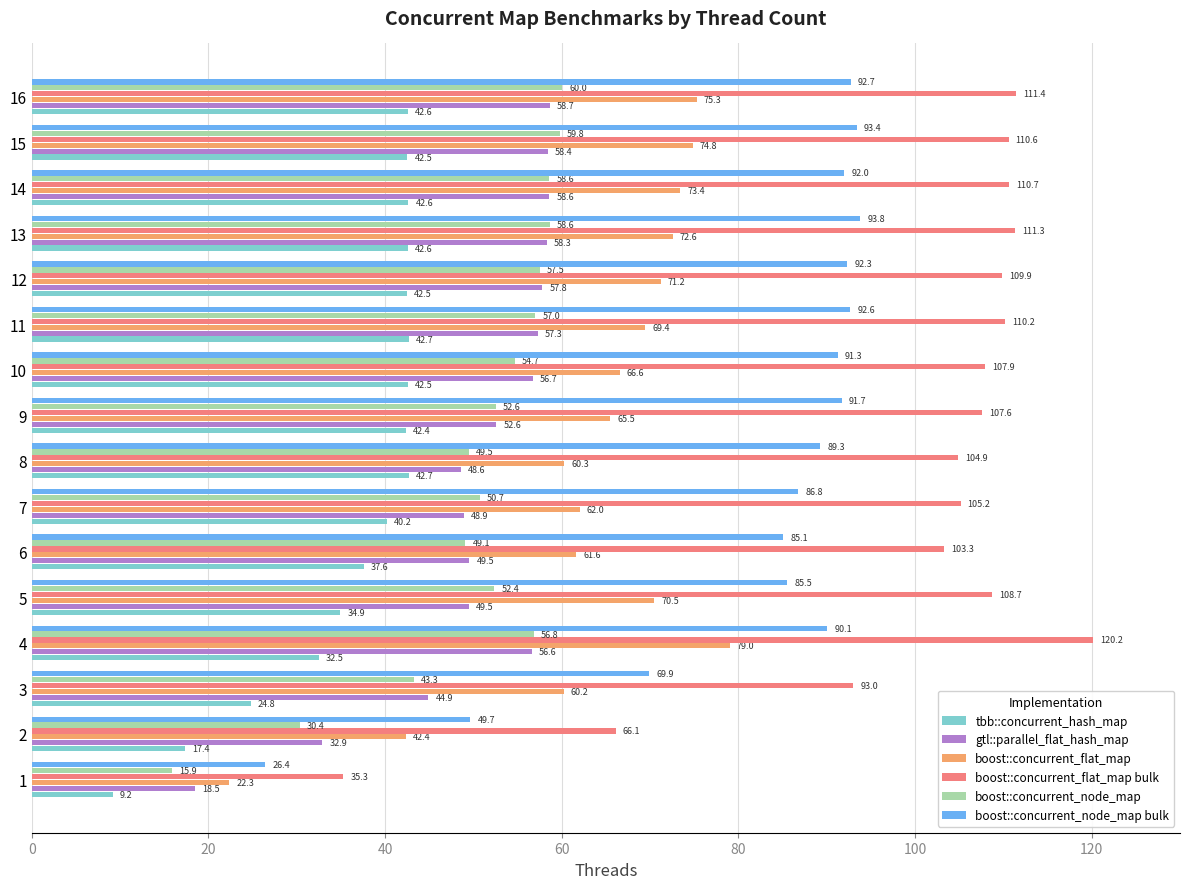

List the series in order of their peak value, lowest first.

tbb::concurrent_hash_map, gtl::parallel_flat_hash_map, boost::concurrent_node_map, boost::concurrent_flat_map, boost::concurrent_node_map bulk, boost::concurrent_flat_map bulk